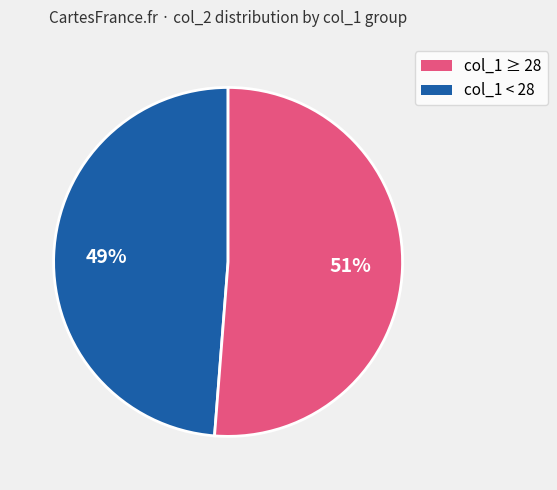

Is there a majority slice in this chart?

Yes